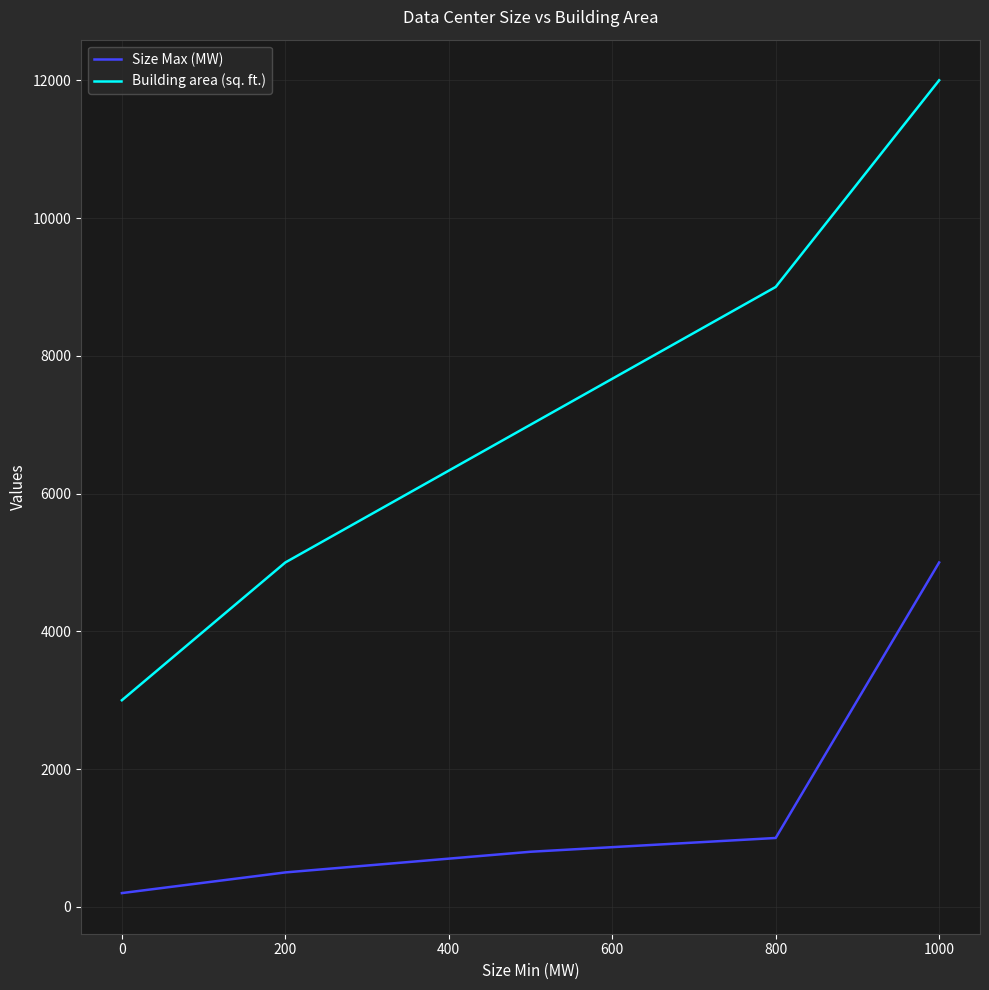

True or false: Building area (sq. ft.) and Size Max (MW) intersect in this chart.

False